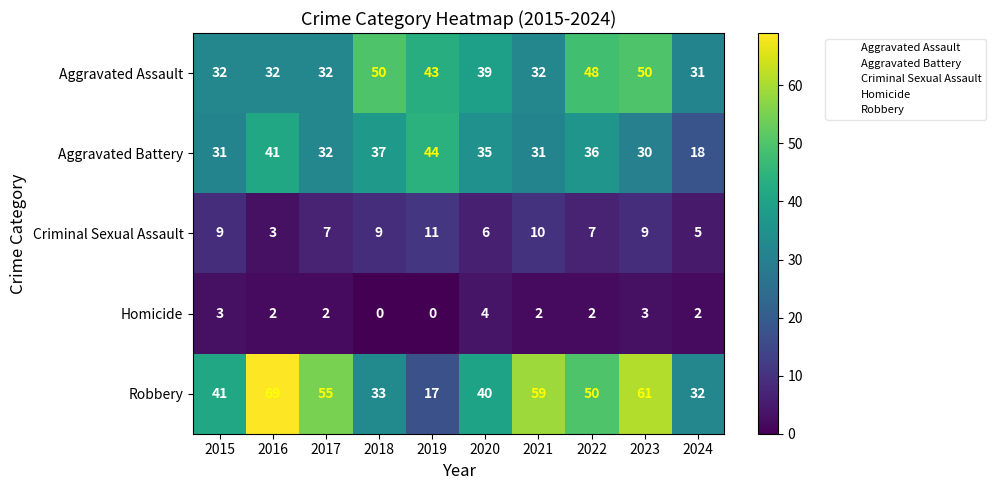

What is the difference between the maximum and minimum values in the Aggravated Assault series?

19